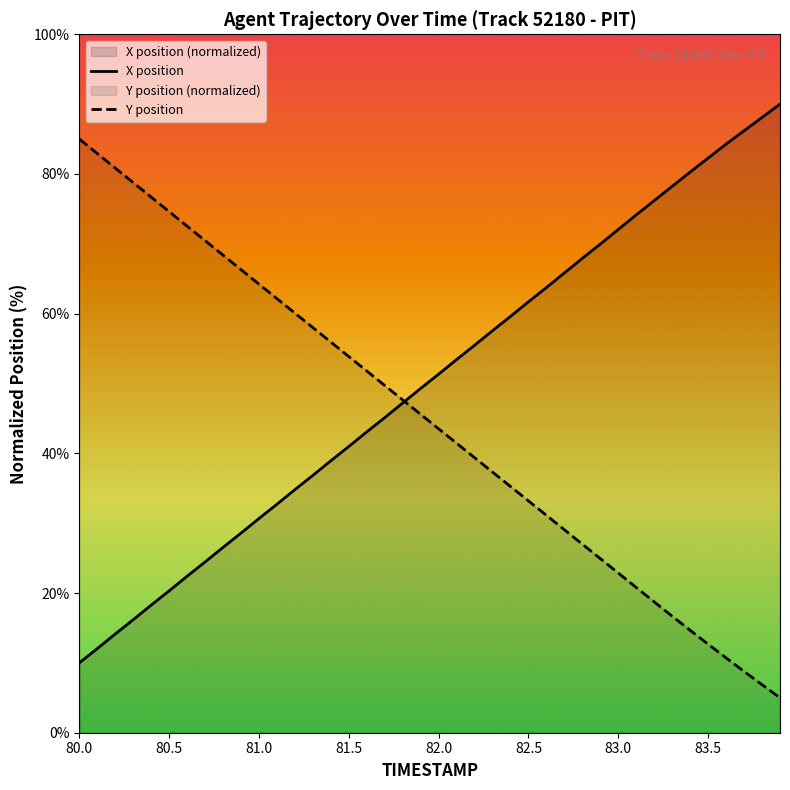

Rank the categories by Y value from highest to lowest.

80.0, 80.1, 80.2, 80.3, 80.4, 80.5, 80.6, 80.7, 80.8, 80.9, 81.0, 81.1, 81.2, 81.3, 81.4, 81.5, 81.6, 81.7, 81.8, 81.9, 82.0, 82.1, 82.2, 82.3, 82.4, 82.5, 82.6, 82.7, 82.8, 82.9, 83.0, 83.1, 83.2, 83.3, 83.4, 83.5, 83.6, 83.7, 83.8, 83.9